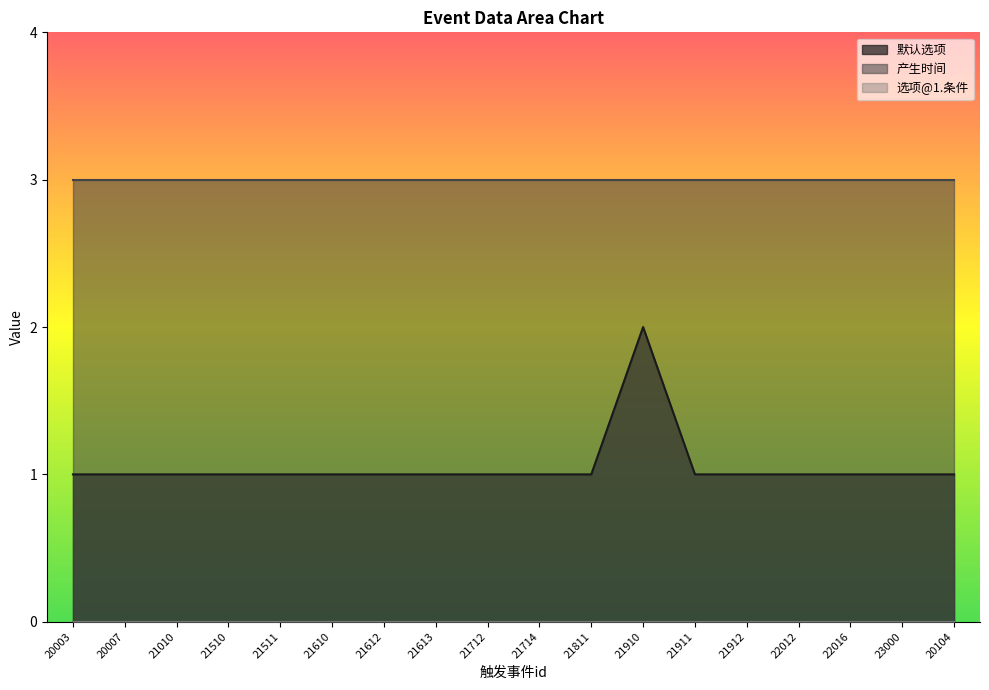

What is the greatest value displayed?

3